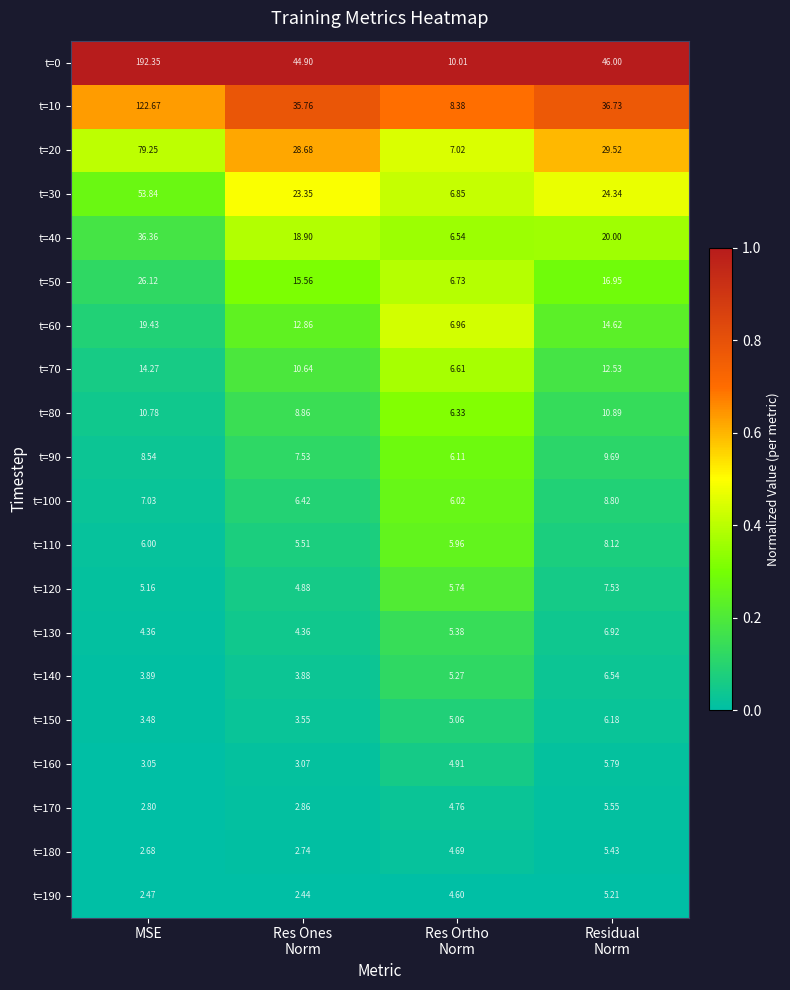

Where does the t=40 series first go above 20?

MSE